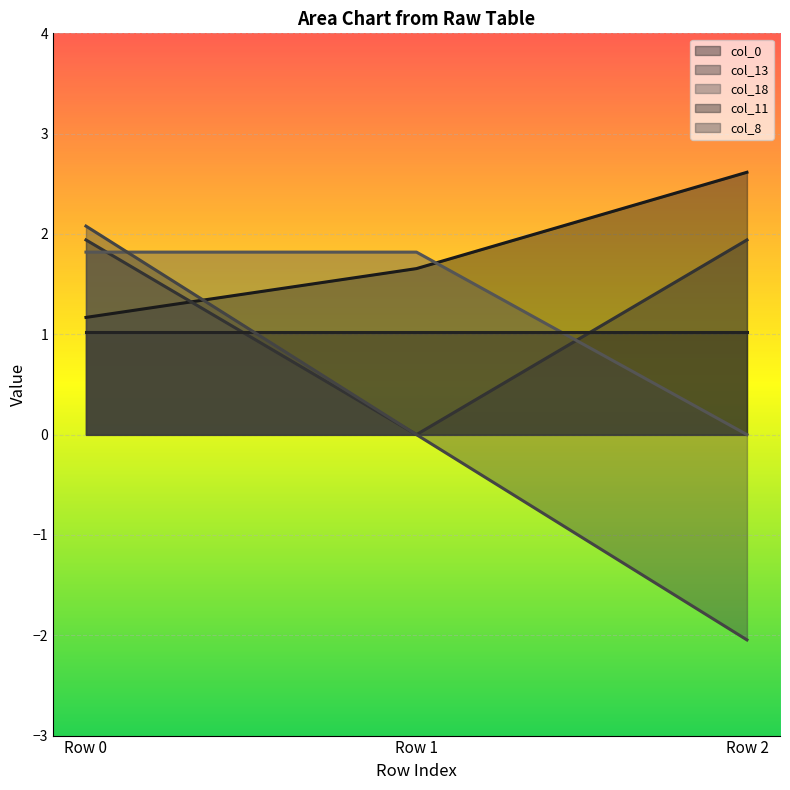

How many data points in col_18 are less than 1?

1